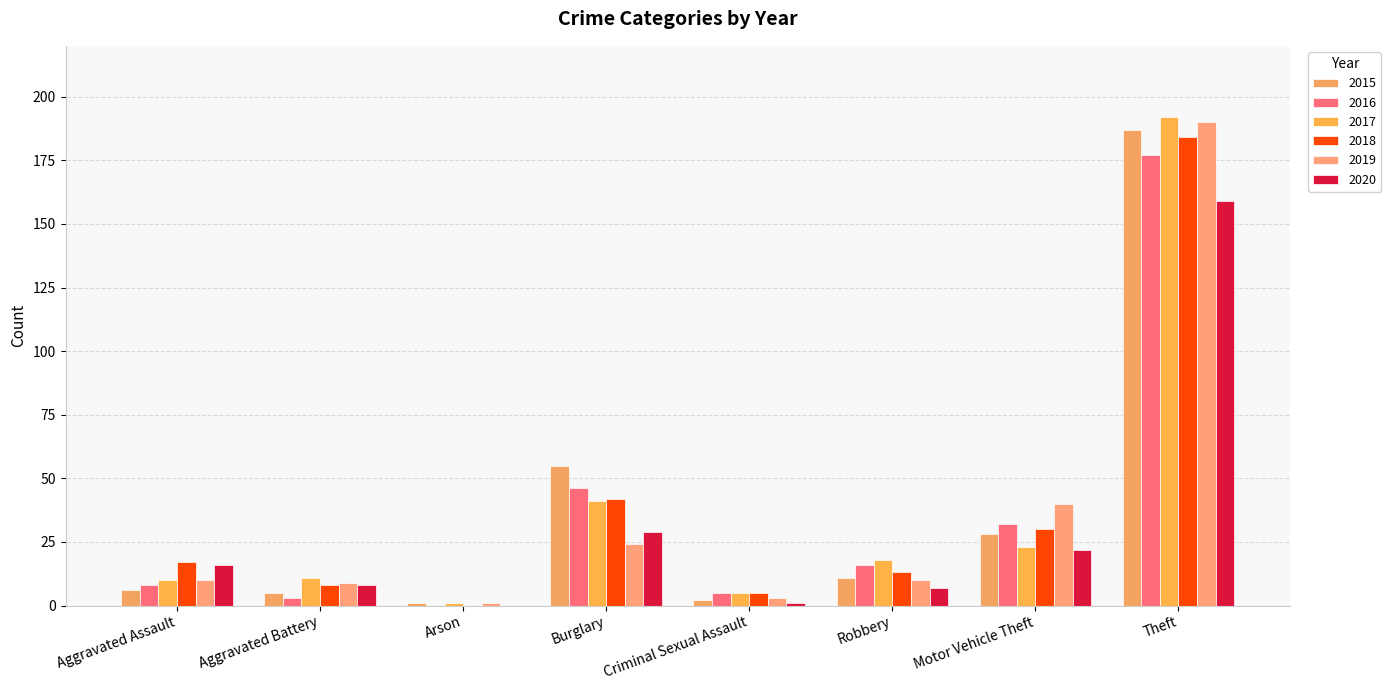

Count the number of categories in the chart.

8